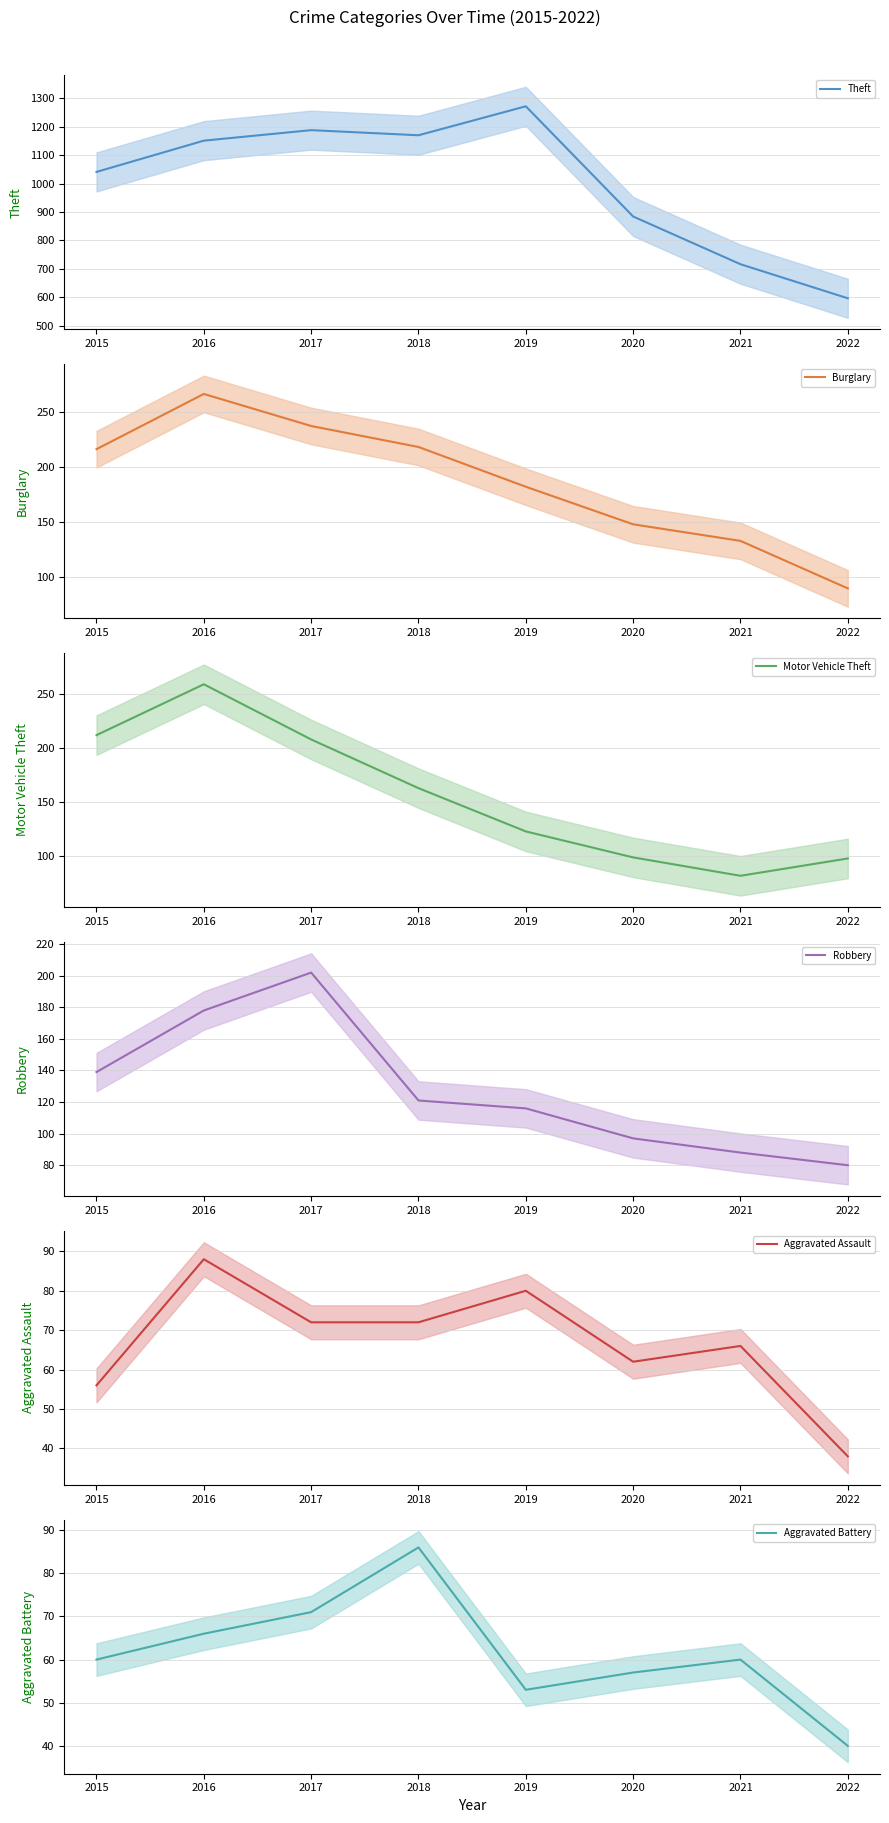

At how many categories does at least one series exceed 963?

5